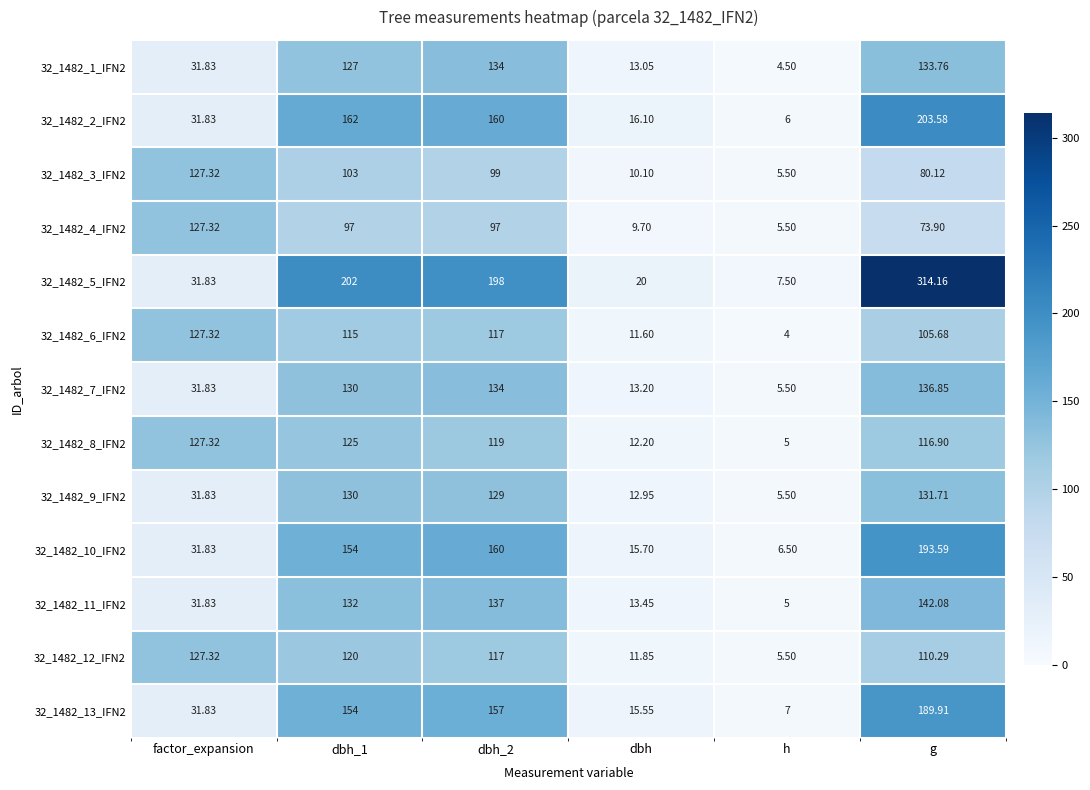

At which label is 32_1482_6_IFN2 closest to 65?

g